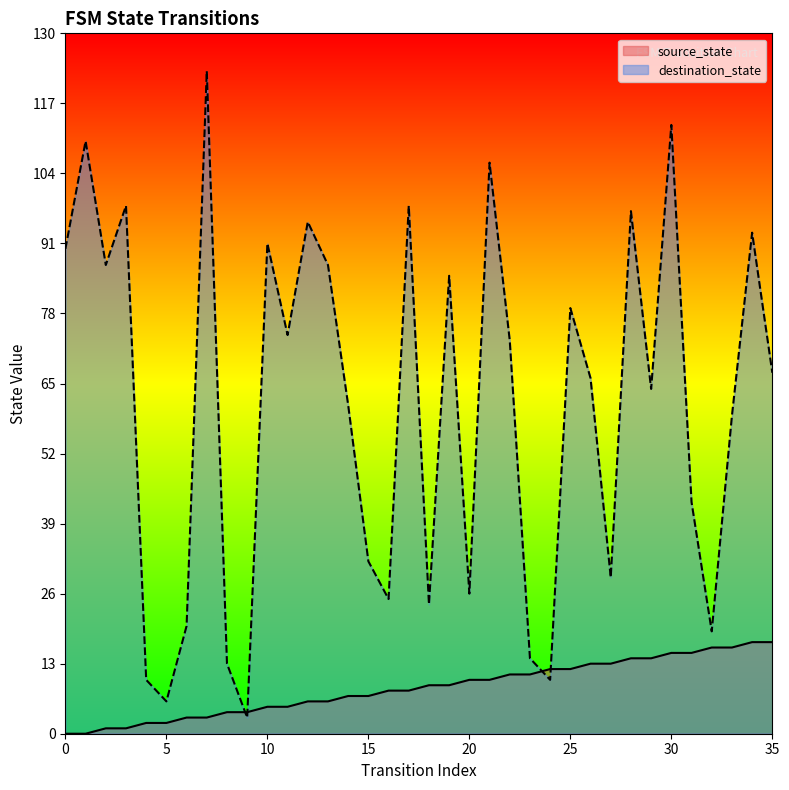

What are all the series names shown in the legend?

source_state, destination_state